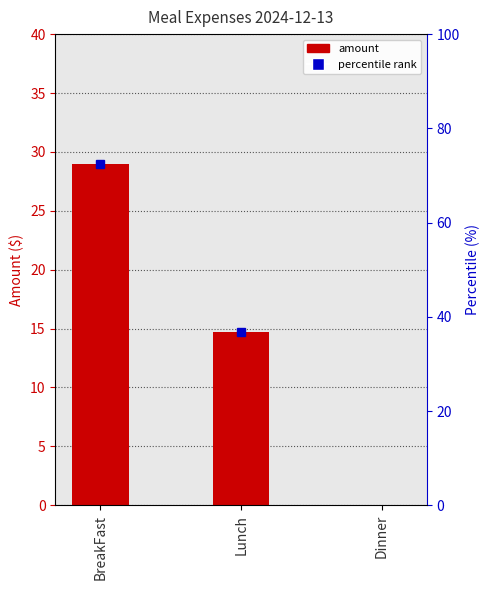

How many values are above zero?

2